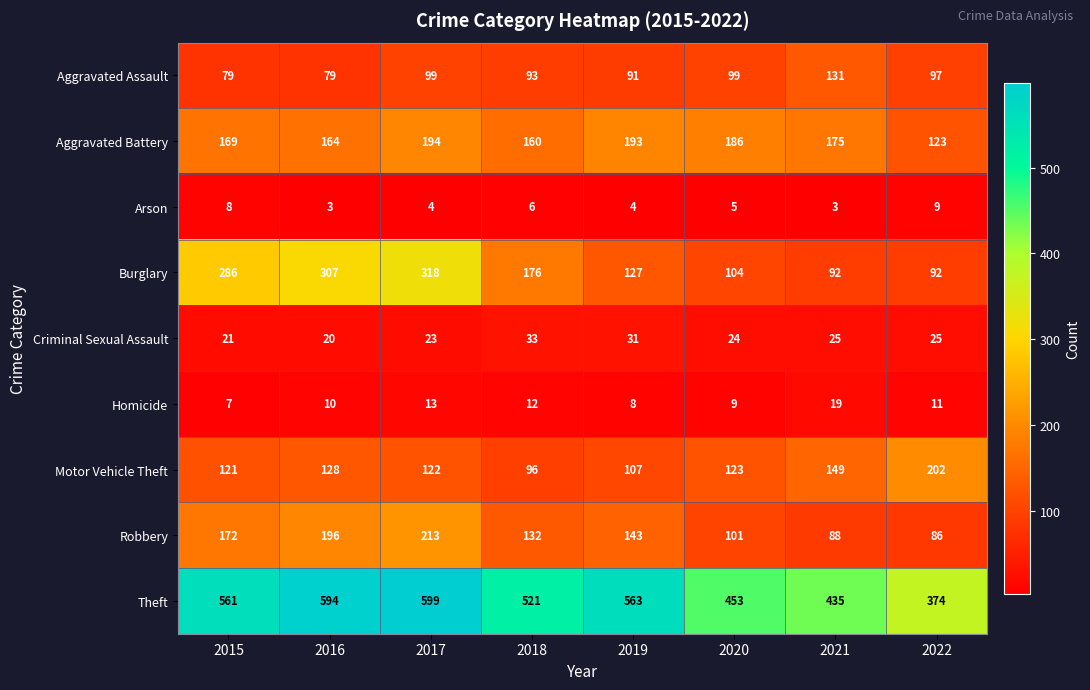

At how many categories does at least one series exceed 118?

8